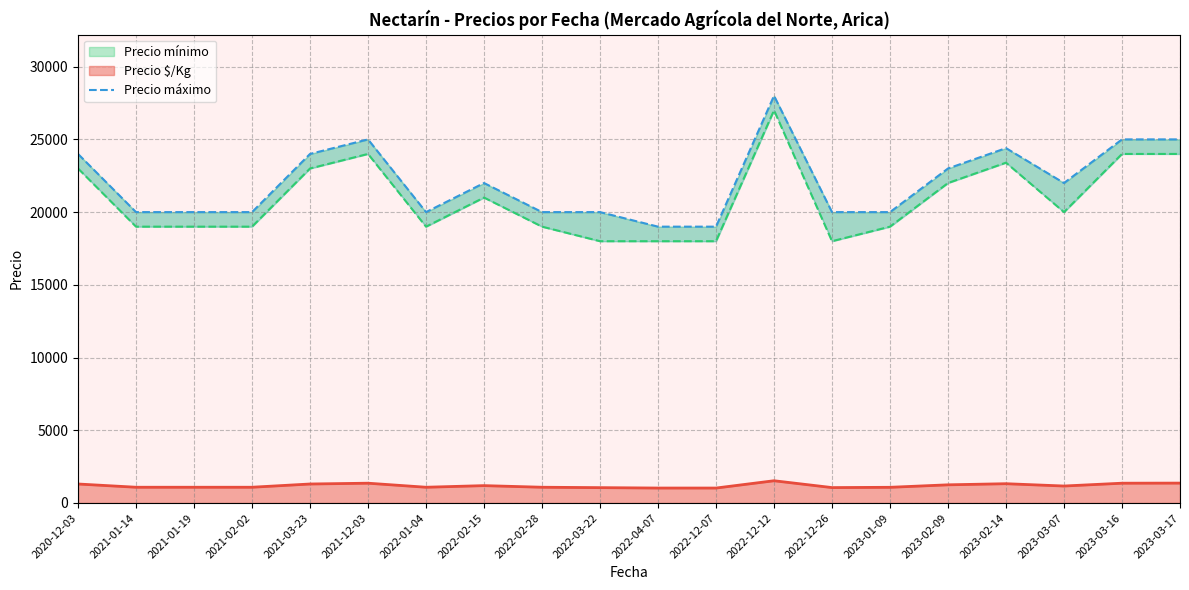

How many points are higher than both their immediate neighbors (excluding endpoints)?

4